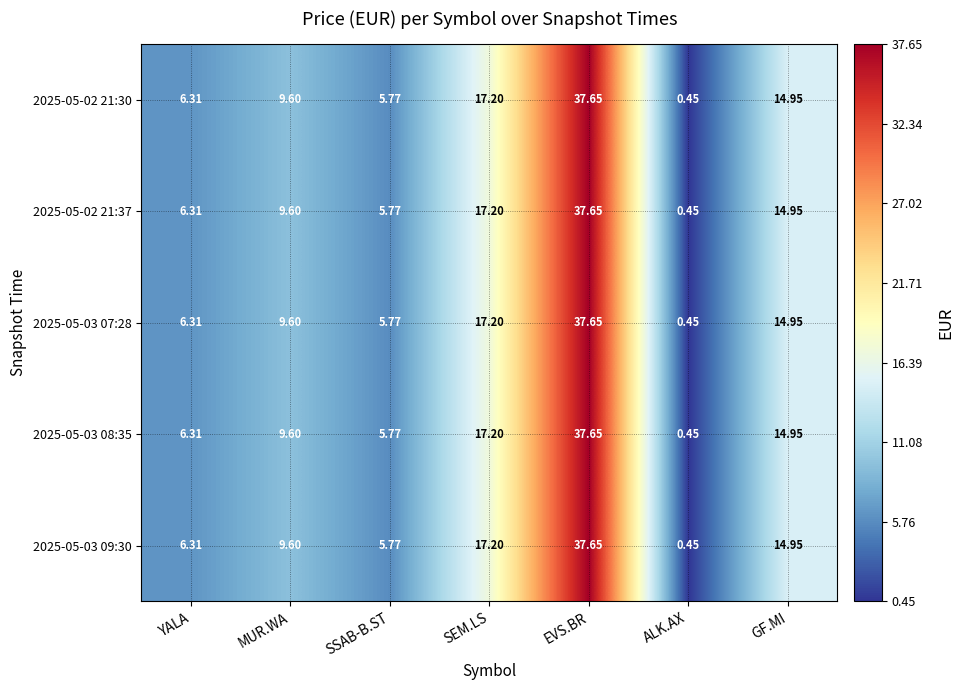

At which category does the chart reach its minimum across all series?

ALK.AX